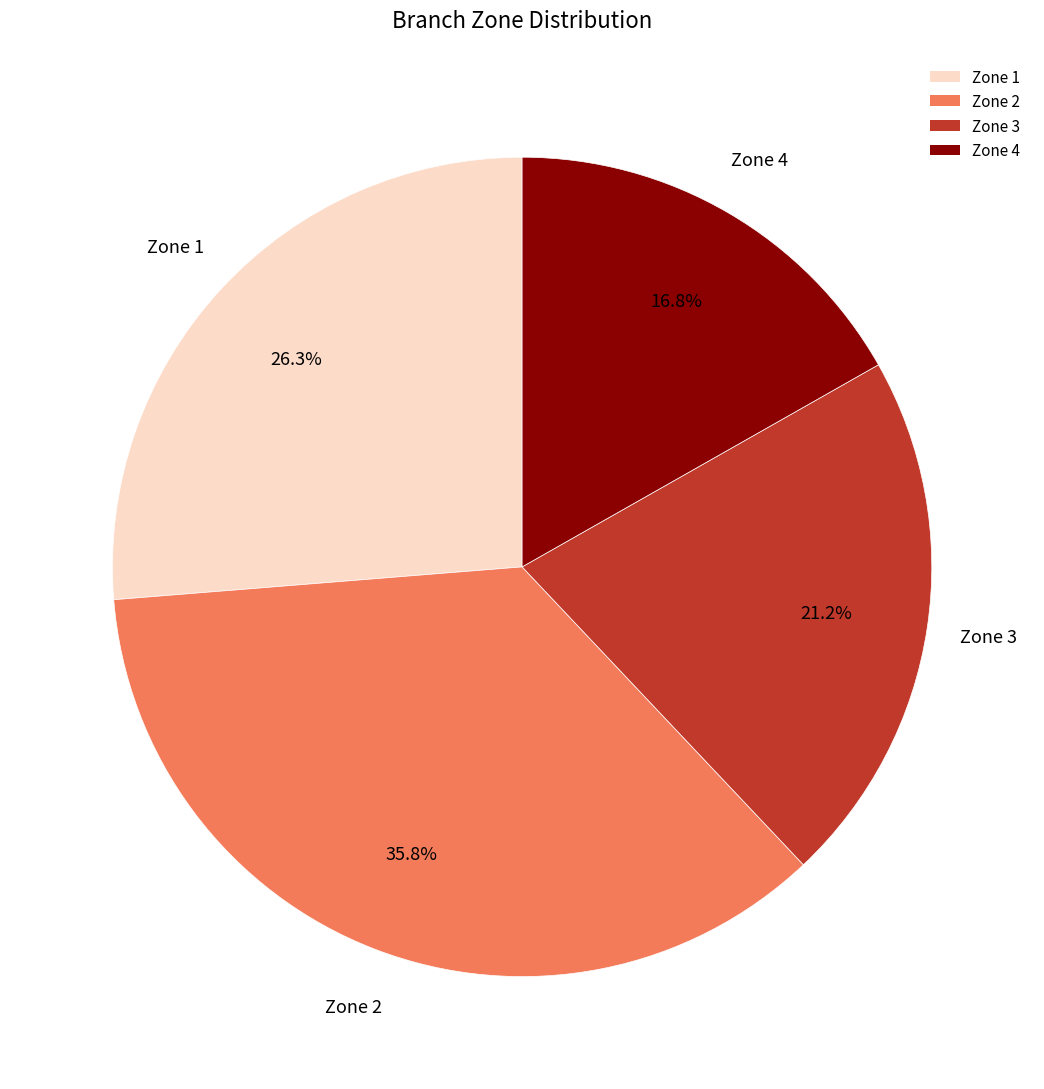

Rank the categories by value from highest to lowest.

Zone 2, Zone 1, Zone 3, Zone 4